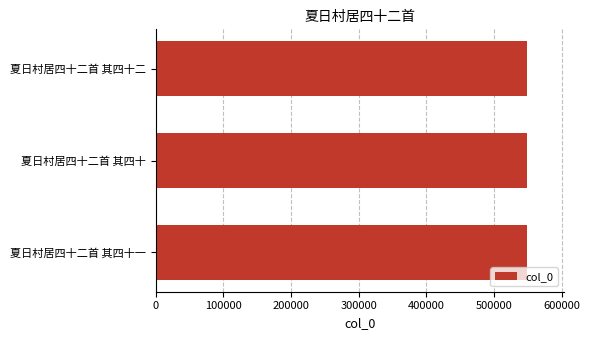

What is the maximum value shown in the chart?

548160